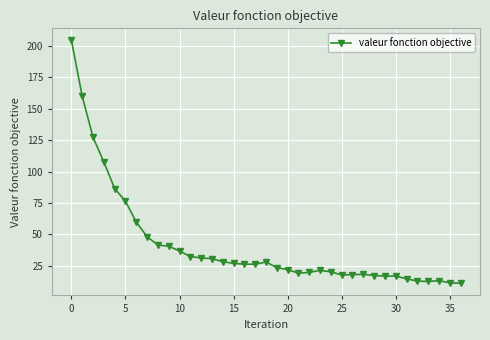

What is the maximum value shown in the chart?

204.3